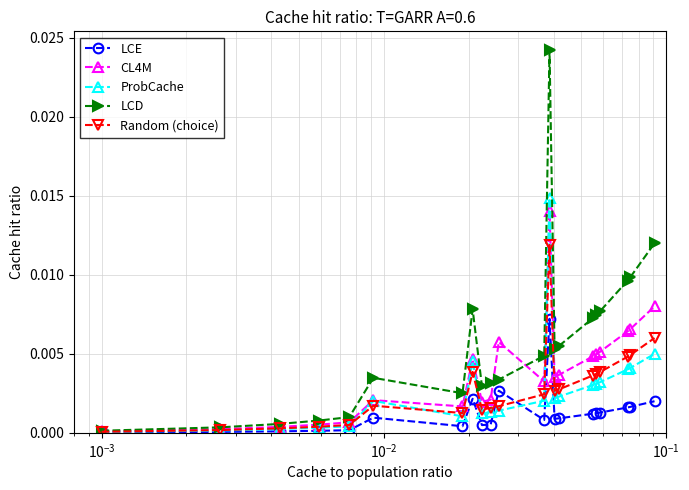

How many categories are shown in the chart?

21